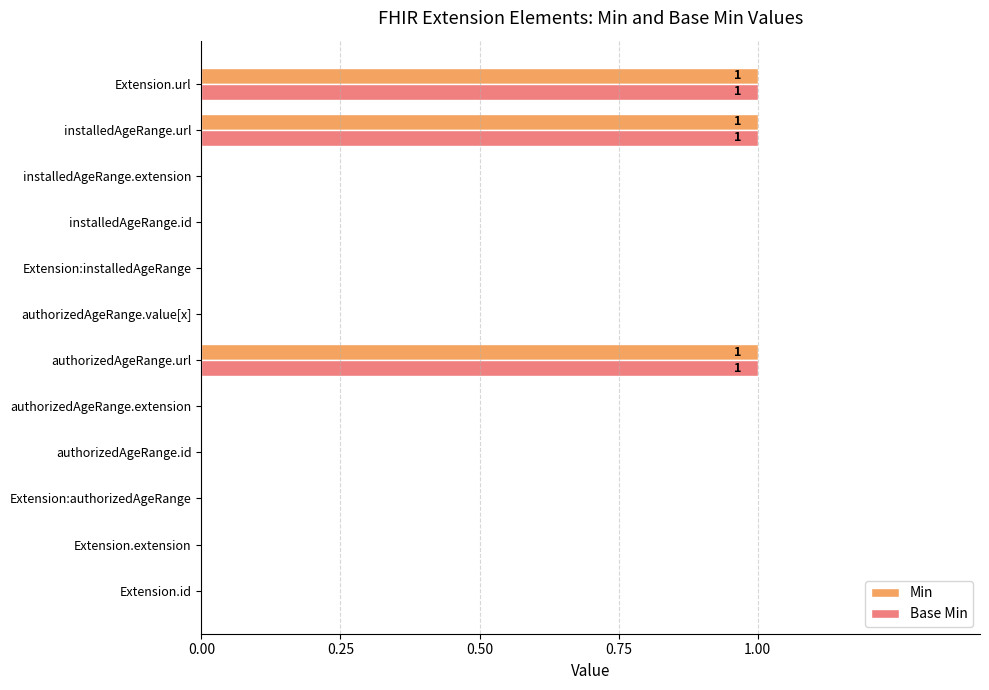

At how many categories does at least one series exceed 0?

3